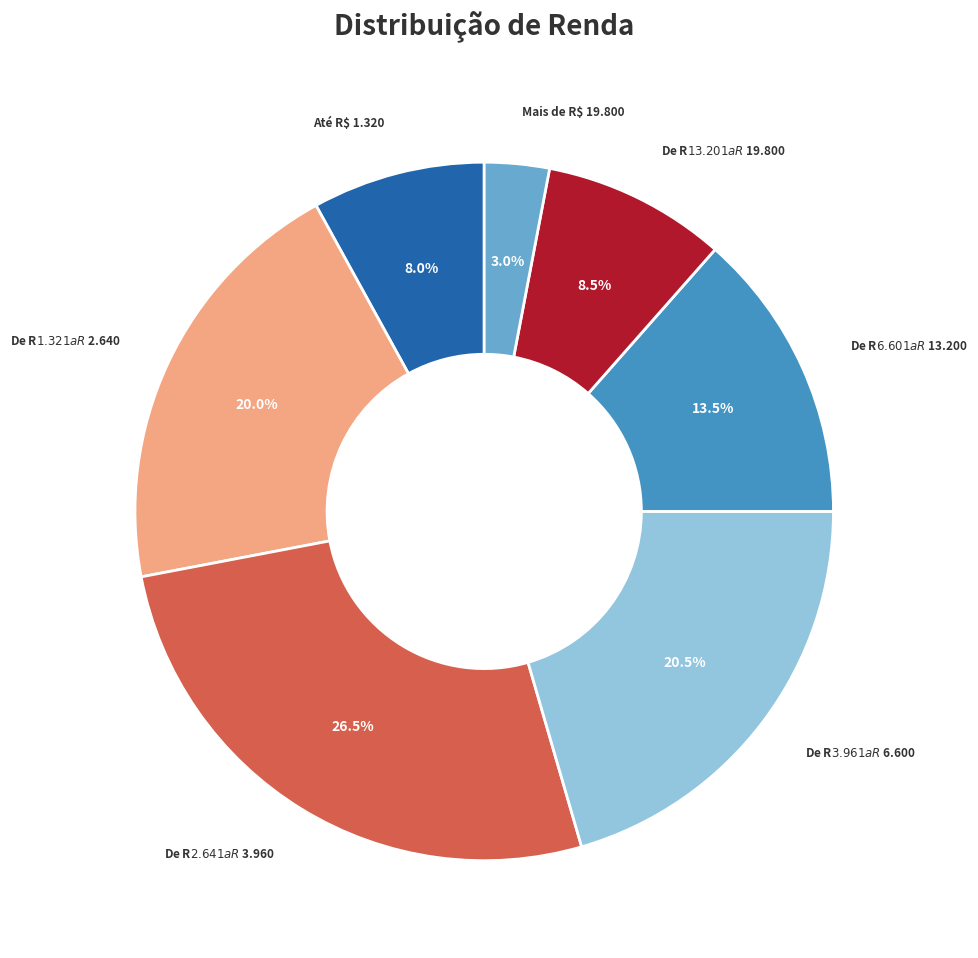

To the nearest percent, what is the average slice percentage?

14%